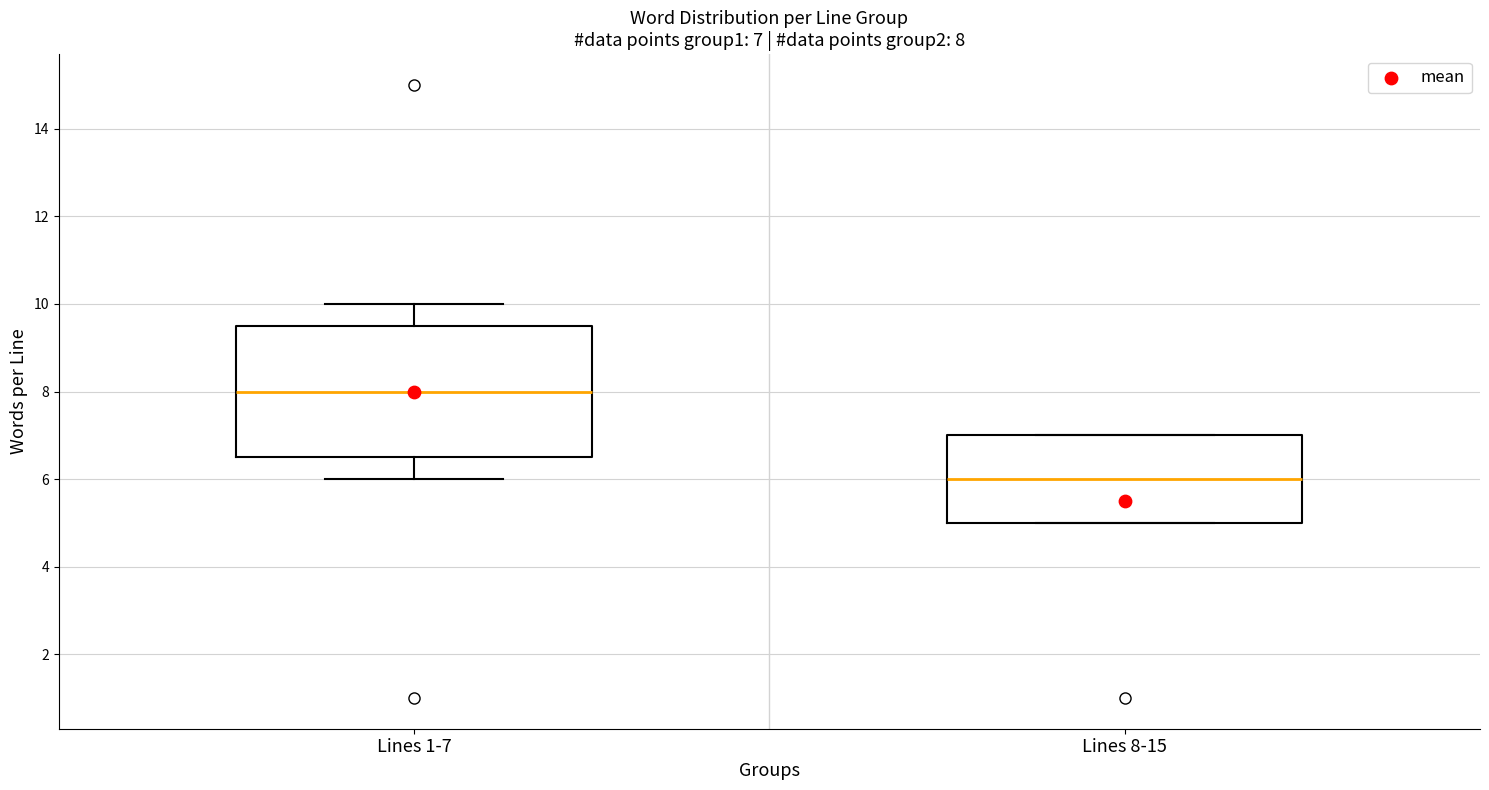

Which box has the highest median line?

Lines 1-7